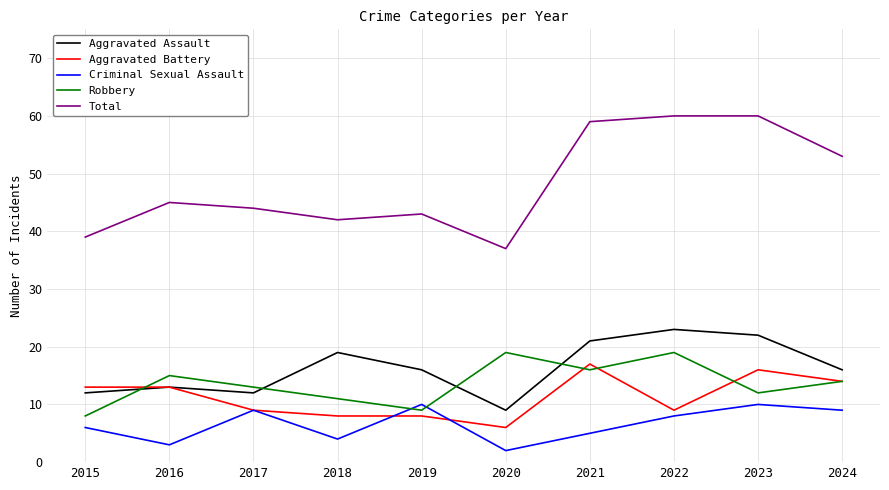

Reading right to left, what are all the values shown in this chart?

Aggravated Assault: 16	22	23	21	9	16	19	12	13	12
Aggravated Battery: 14	16	9	17	6	8	8	9	13	13
Criminal Sexual Assault: 9	10	8	5	2	10	4	9	3	6
Robbery: 14	12	19	16	19	9	11	13	15	8
Total: 53	60	60	59	37	43	42	44	45	39